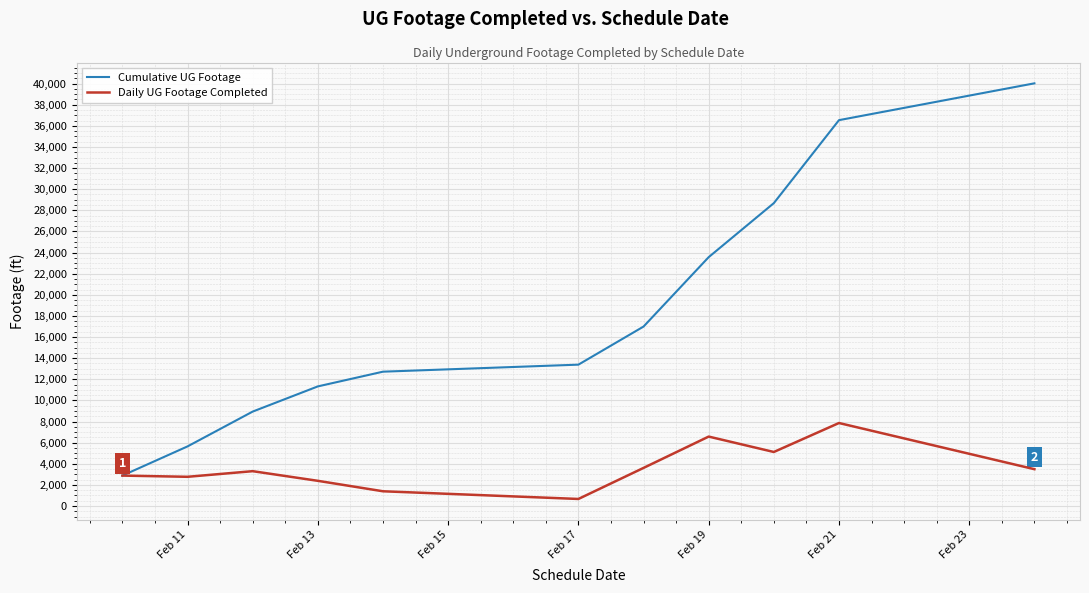

How many series are shown in this chart?

2